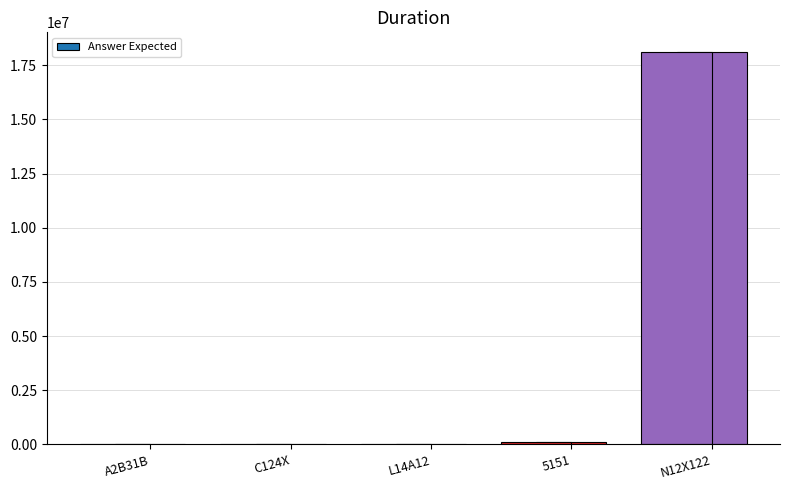

What is the label of the 3rd bar from the right?

L14A12